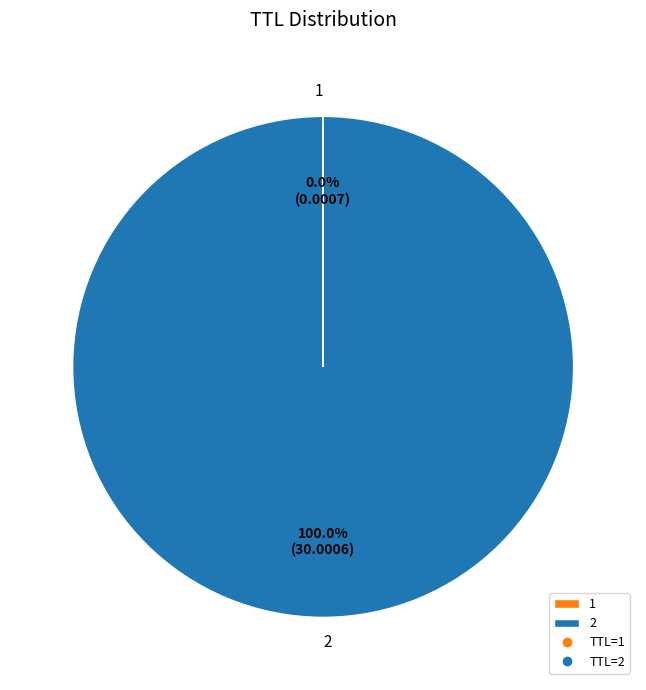

To the nearest percent, what is the average slice percentage?

50%